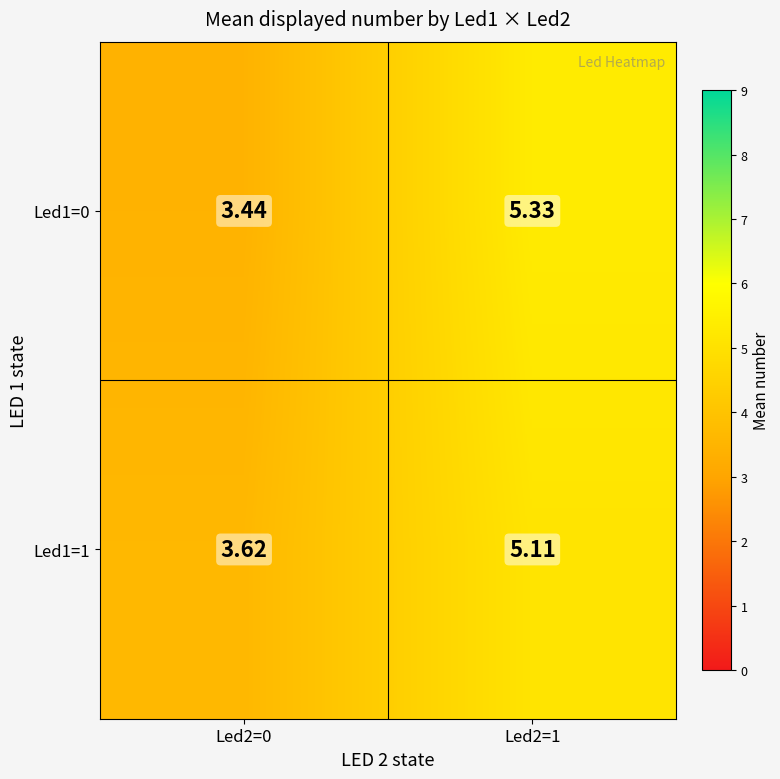

Is the value of Led1=1 at Led2=0 greater than the value of Led1=0 at Led2=0?

Yes